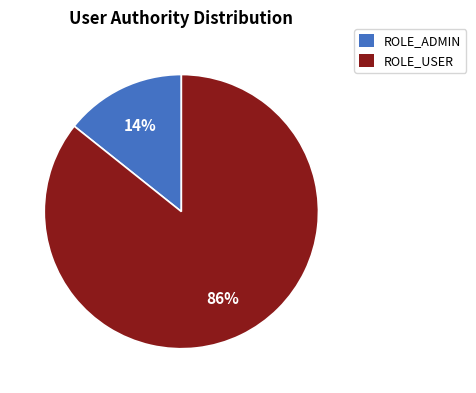

What is the smallest slice in the pie chart?

ROLE_ADMIN